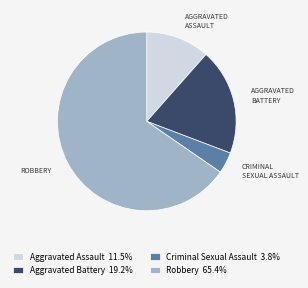

Do Robbery 65.4% and Aggravated Assault 11.5% together represent more than half of the pie?

Yes